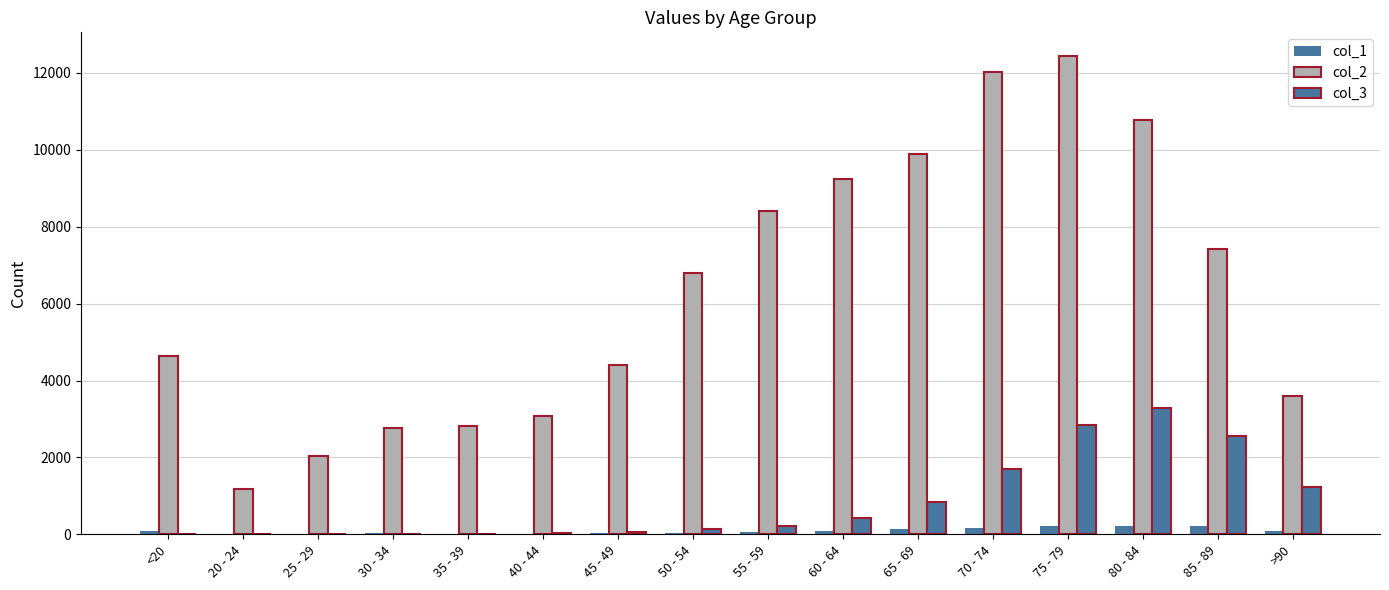

True or false: col_1 has a value of 41 at 45 - 49.

False